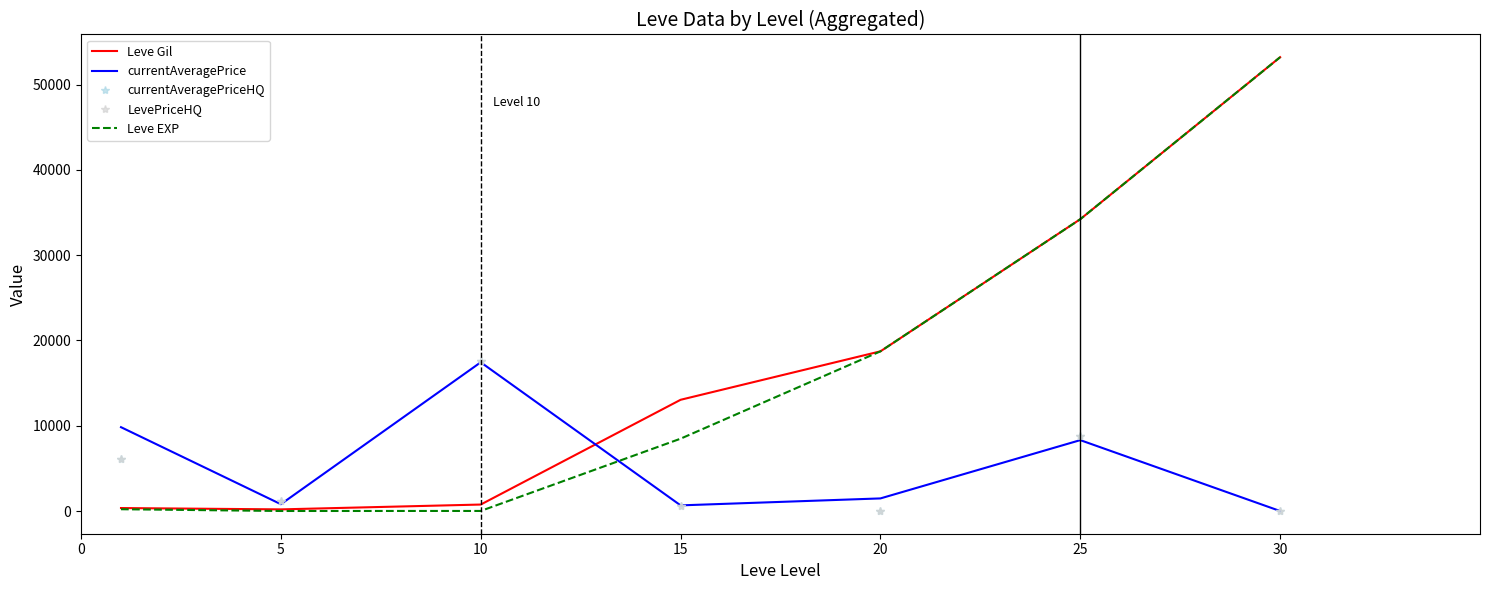

Does the chart display data point markers on the line(s)?

No